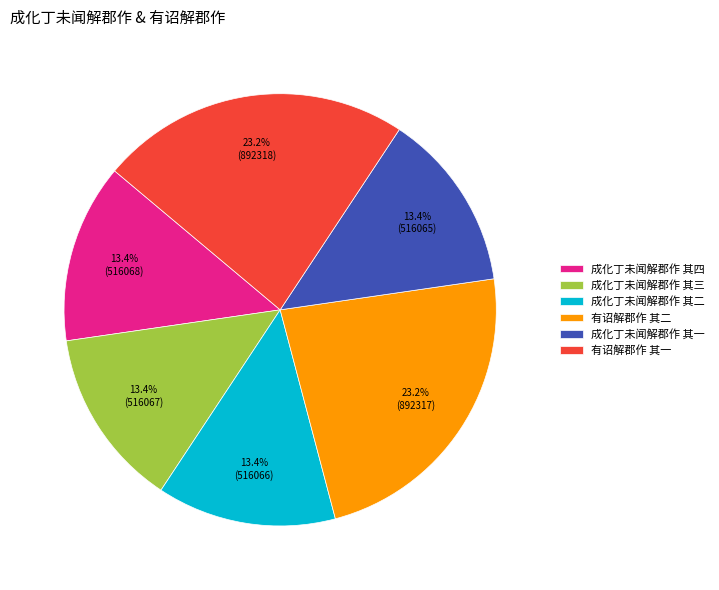

Does 成化丁未闻解郡作 其一 represent more than half of the total?

No